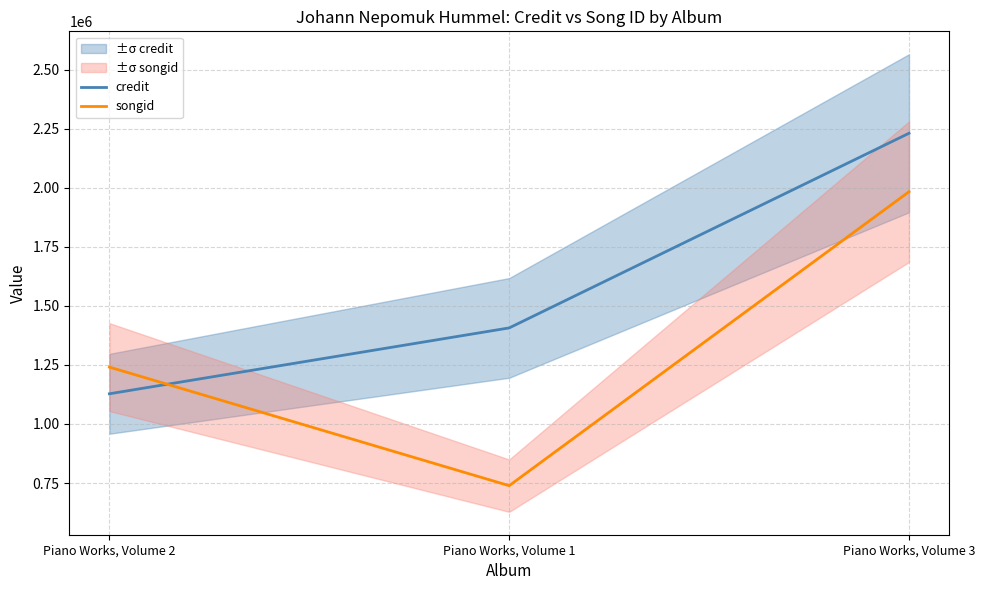

List the labels in order of credit value, largest first.

Piano Works, Volume 3, Piano Works, Volume 1, Piano Works, Volume 2